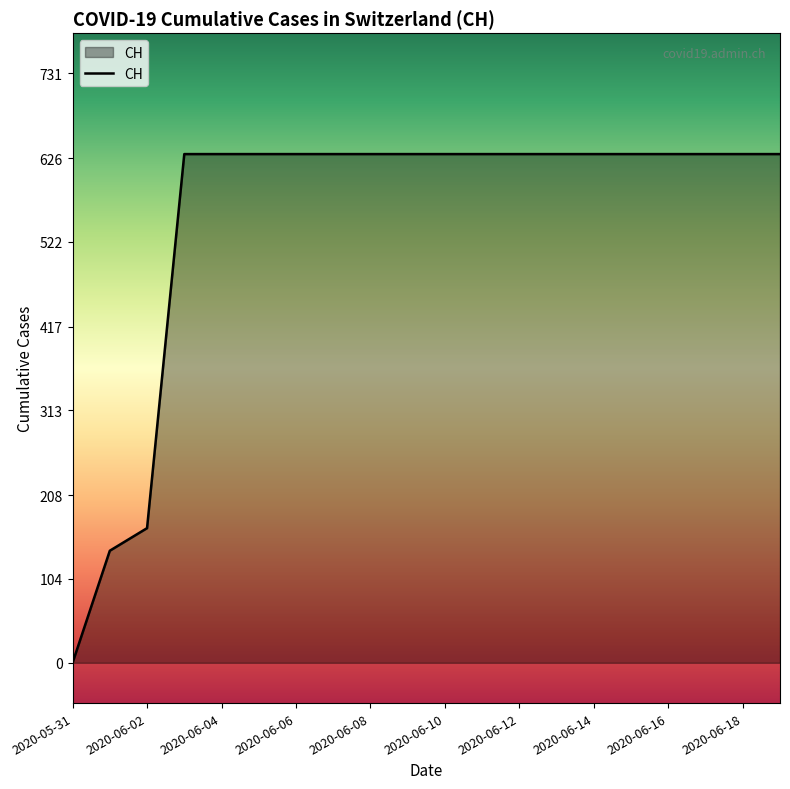

Reading left to right, list all the values displayed in this chart.

0	139	167	631	631	631	631	631	631	631	631	631	631	631	631	631	631	631	631	631